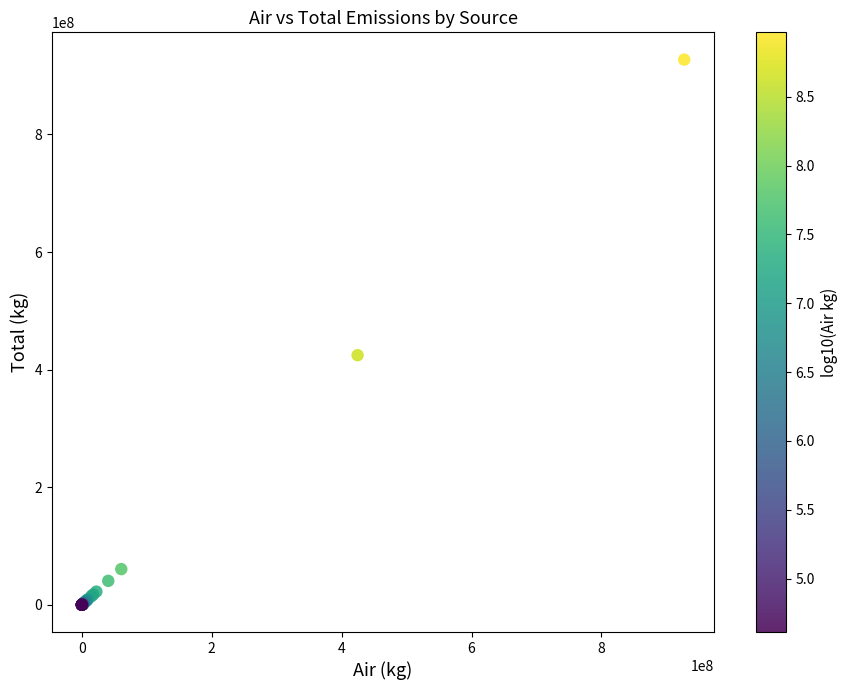

What Y value in the scatter plot is closest to 463697296?

424542332.3